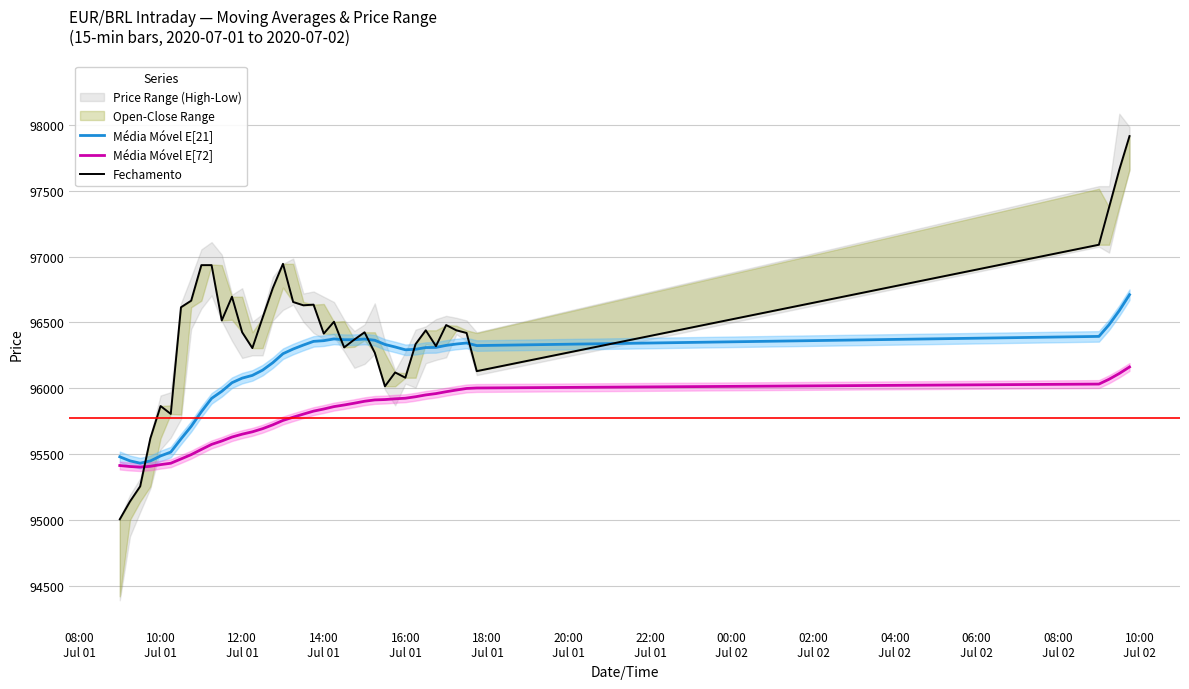

What is the highest value of the Média Móvel E[72] series?

96161.6